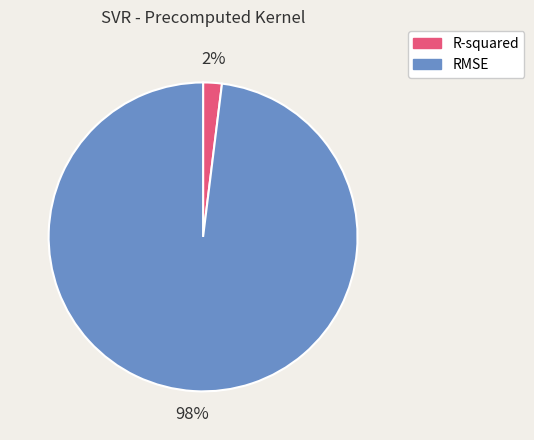

Does R-squared account for over 50% of the chart?

No